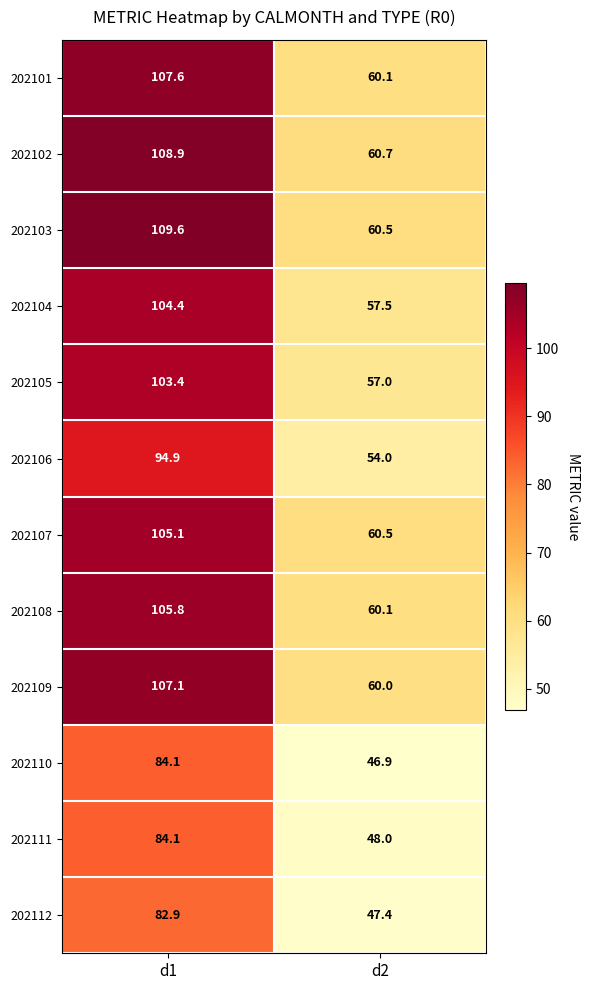

The 202111 series shows 85.0 at d2. True or false?

False